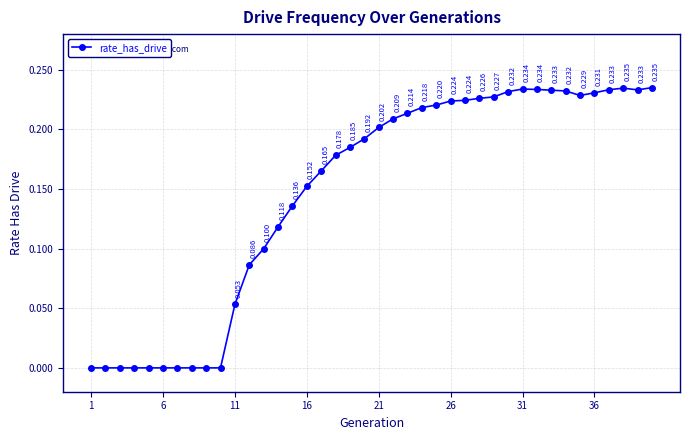

True or false: the data has more than 0 interior local peaks.

True